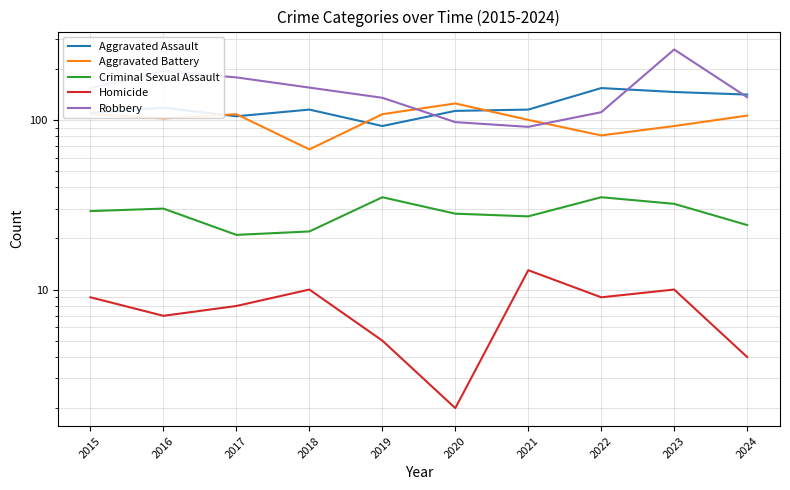

How many lines are shown in the chart?

5